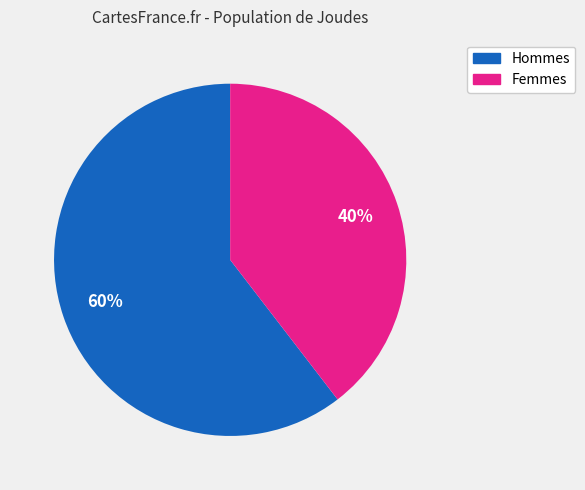

To the nearest percent, what is the average slice percentage?

50%